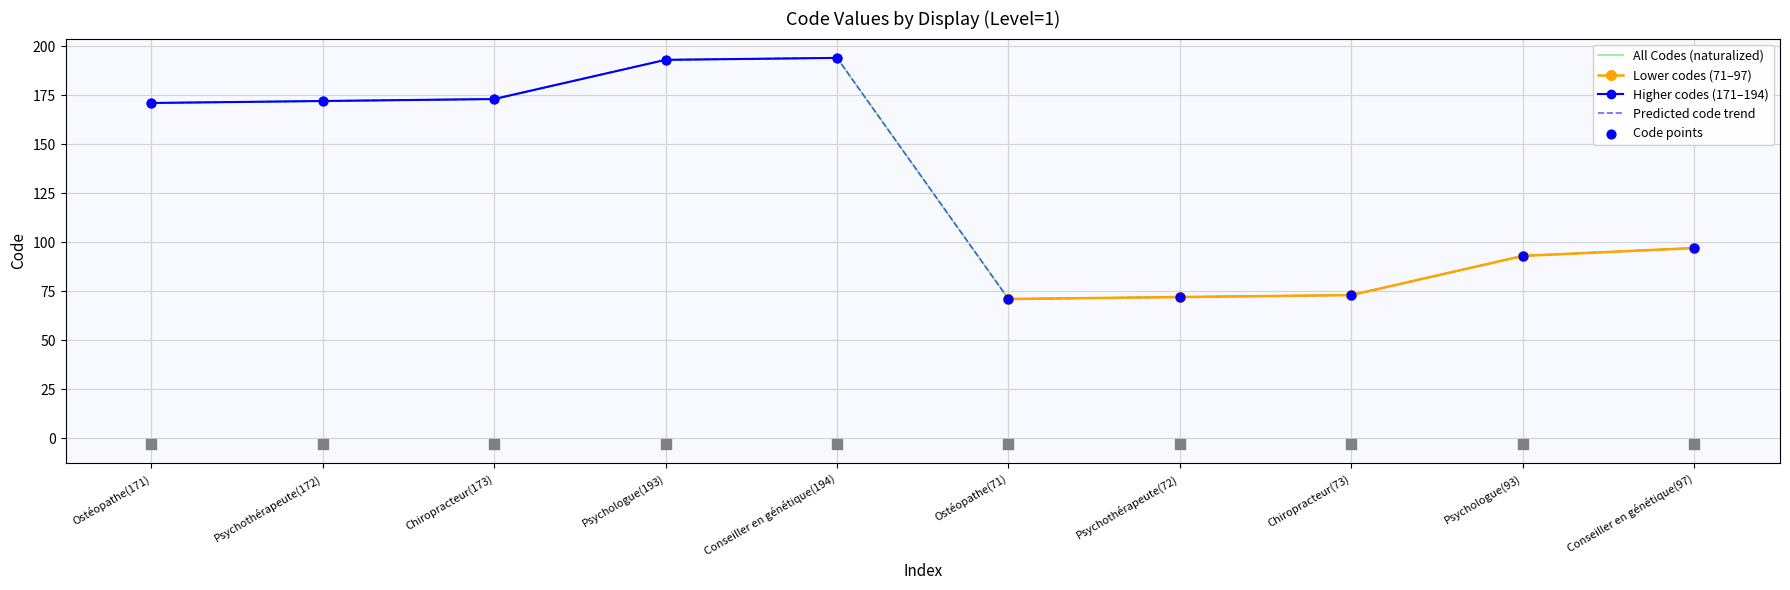

Which has a higher value, Ostéopathe(71) or Chiropracteur(73)?

Chiropracteur(73)